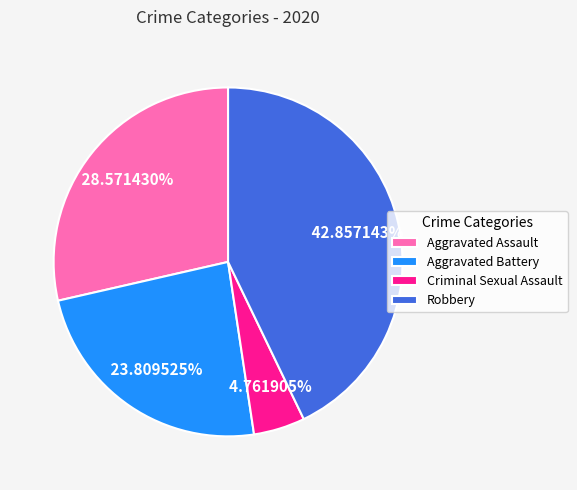

Does any single category account for the majority?

No